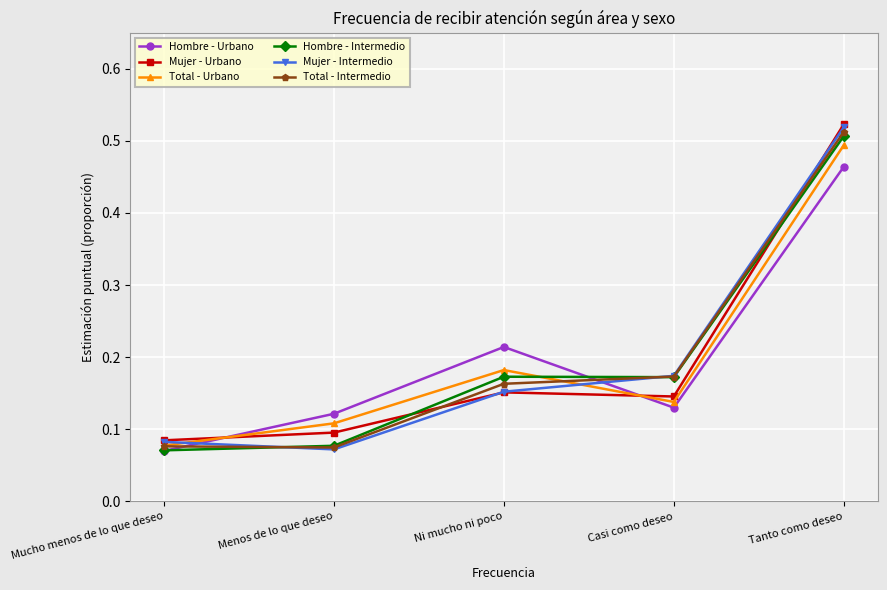

Is it true that Total - Intermedio equals 0.5 at Tanto como deseo?

True